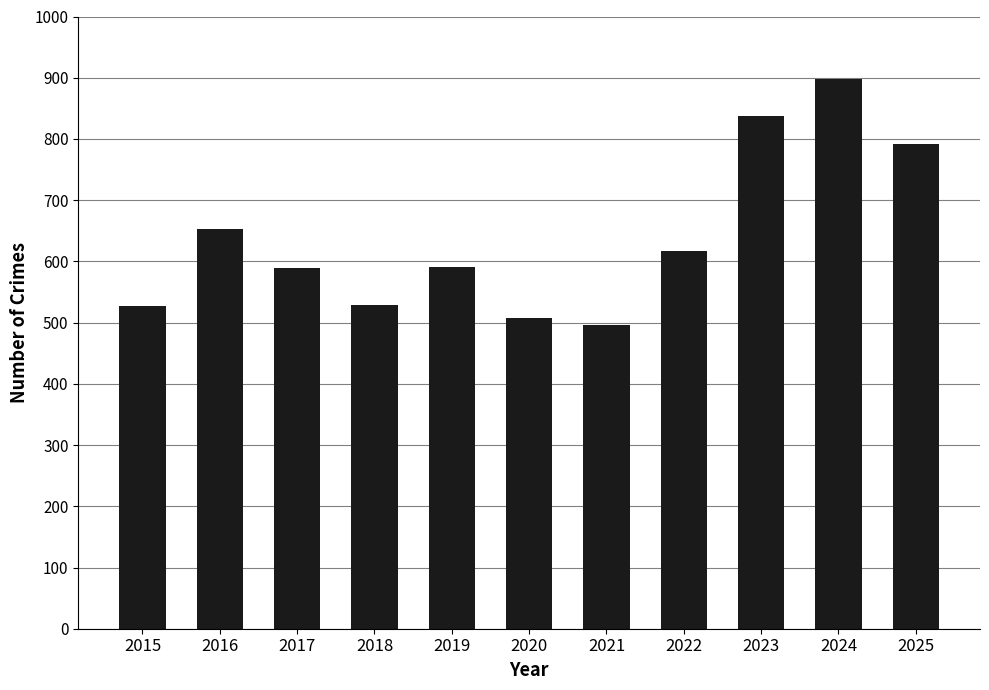

True or false: the data shows 418 at 2025.

False